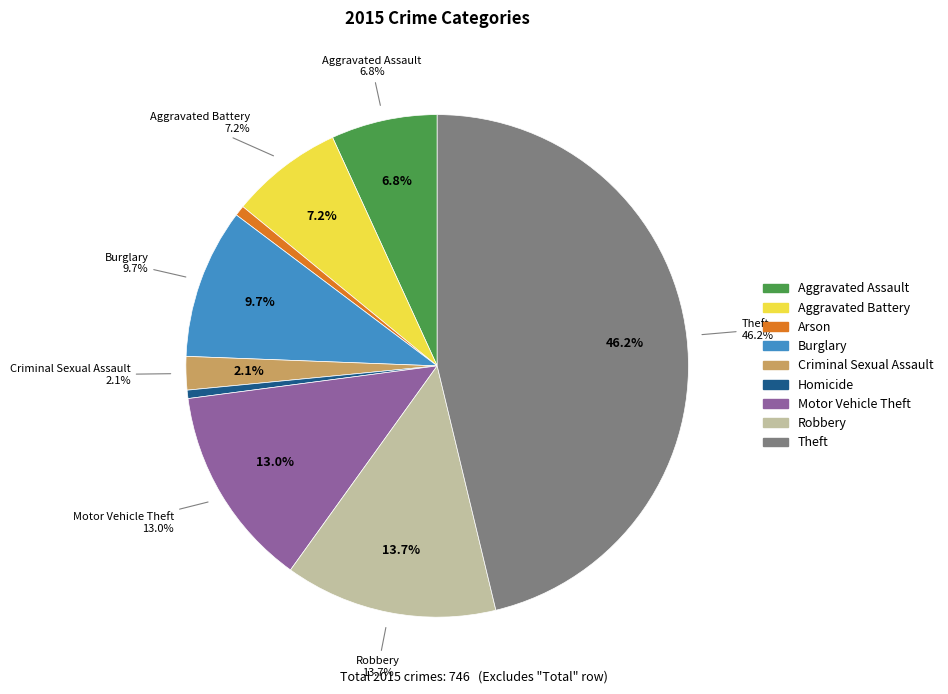

To the nearest percent, what percentage of the pie is Motor Vehicle Theft?

13%